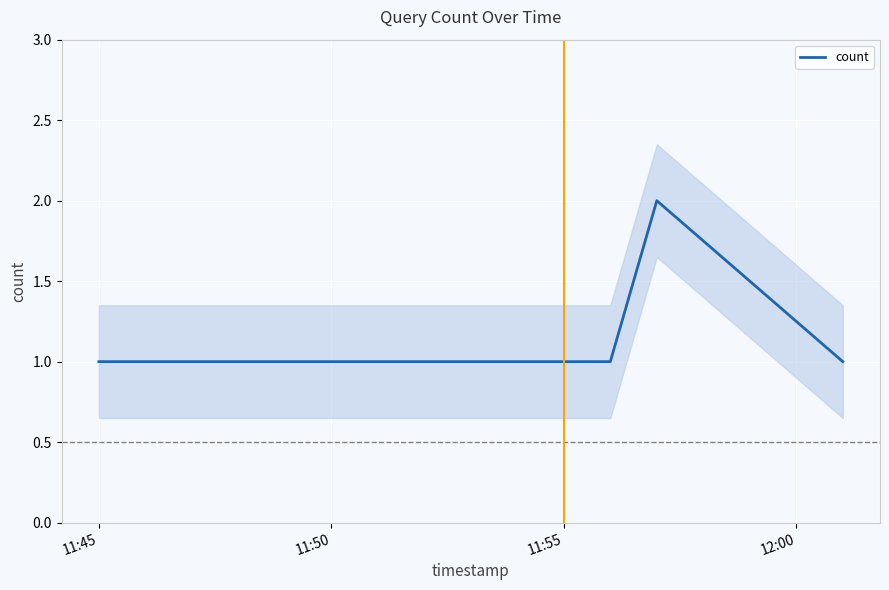

What is the value of the 3rd point from the left?

1